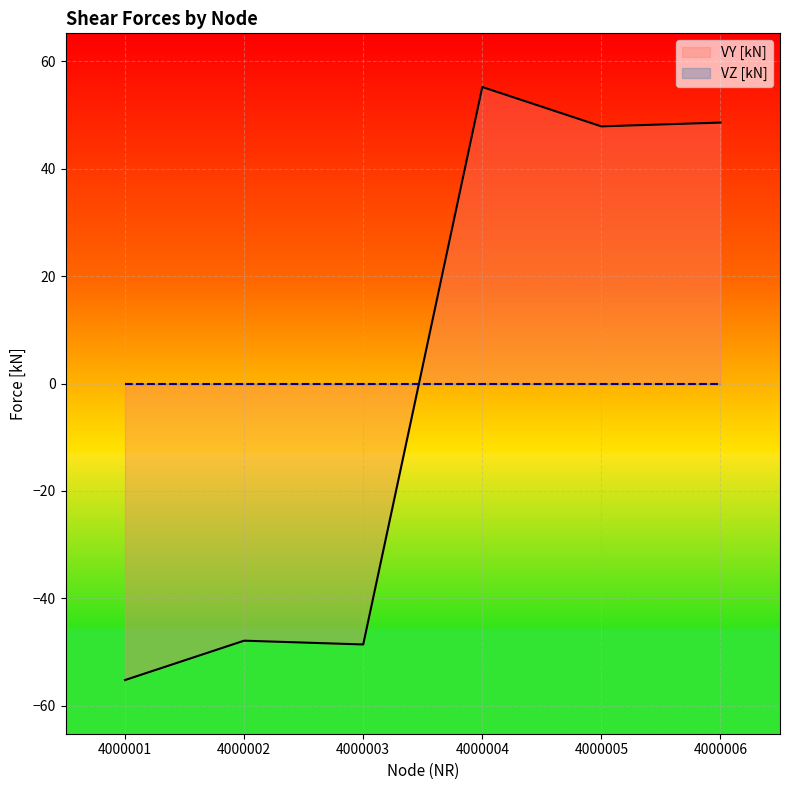

What is the value of the 5th point from the left?

47.9